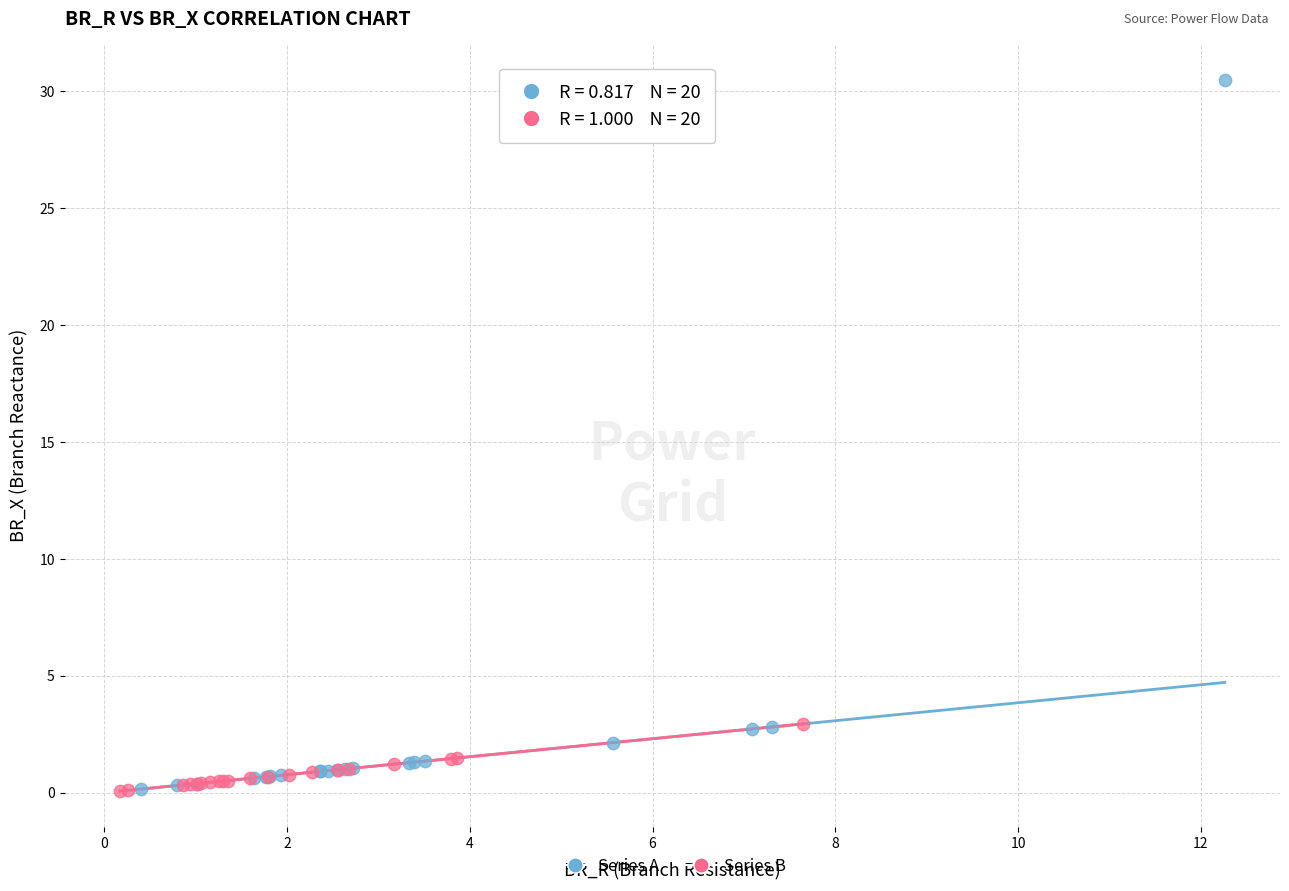

Which series has the widest spread of Y values?

Series A